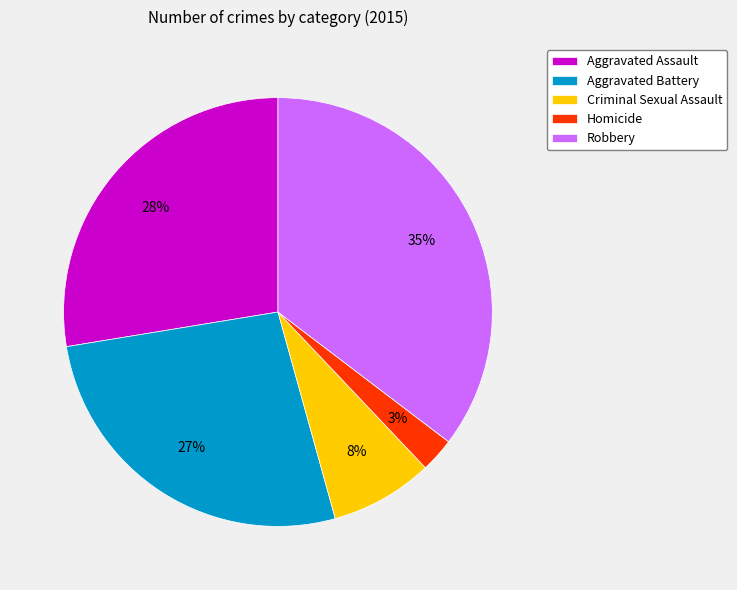

Is there a majority slice in this chart?

No